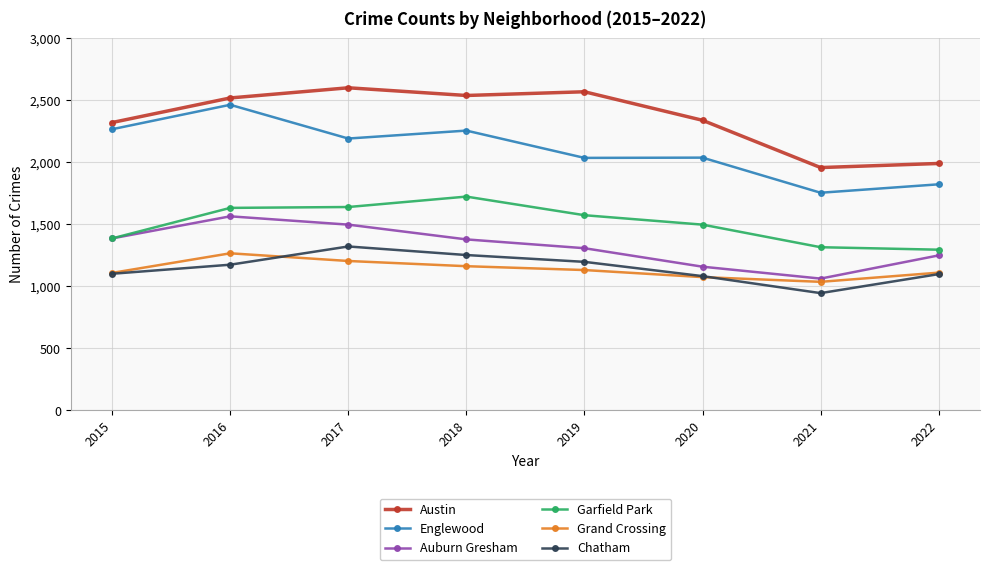

What is the value of the Austin point at the 5th from the left?

2568